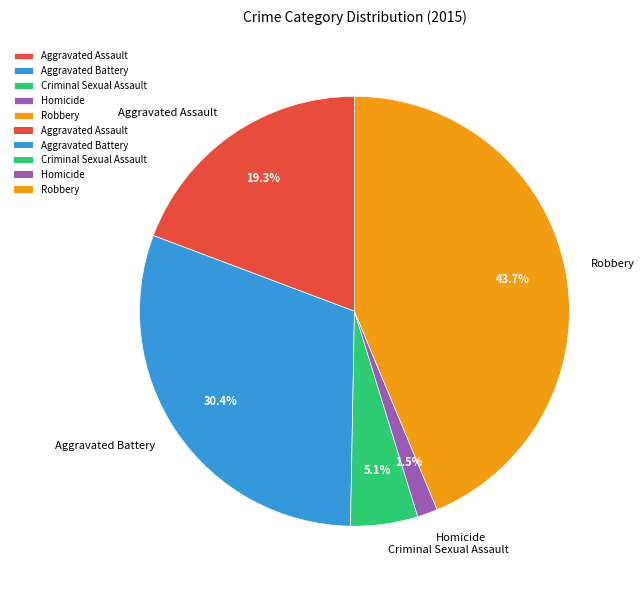

Between Criminal Sexual Assault and Homicide, which is larger?

Criminal Sexual Assault